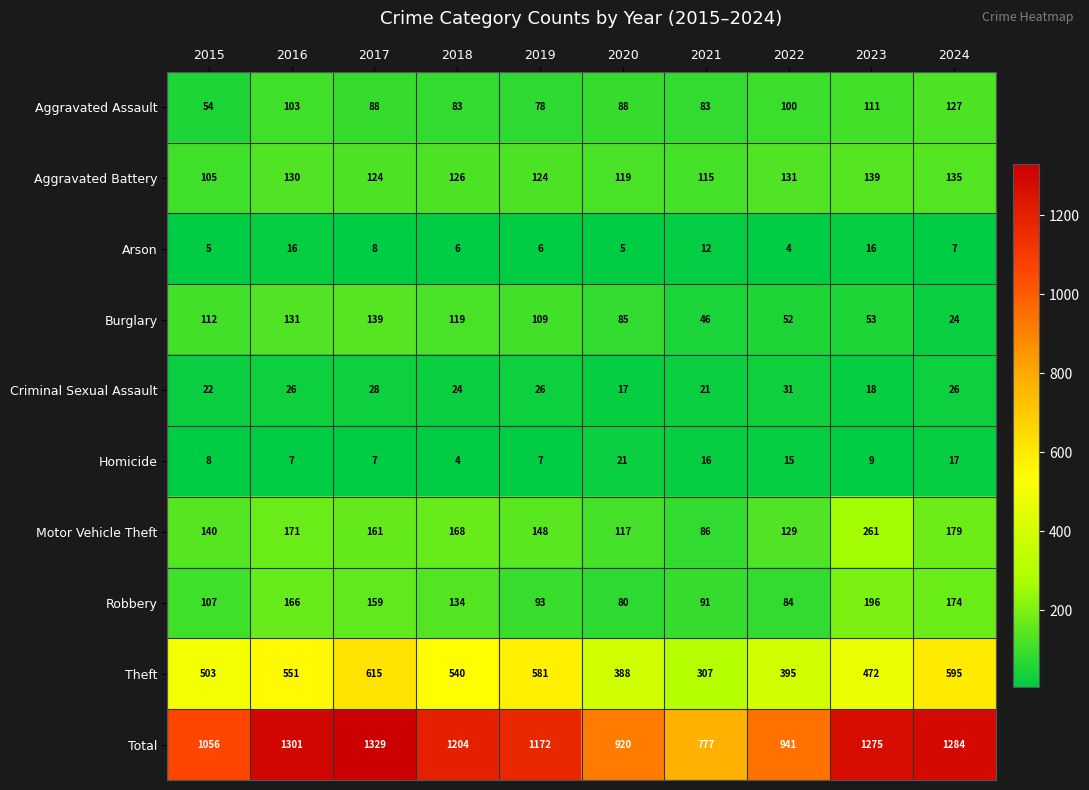

What is the sum of the Motor Vehicle Theft values at 2024 and 2016?

350